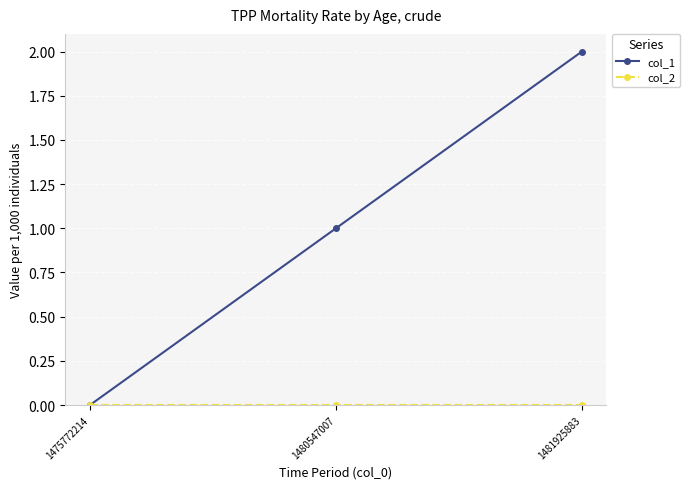

Rank the categories by col_1 value from highest to lowest.

1481925883, 1480547007, 1475772214